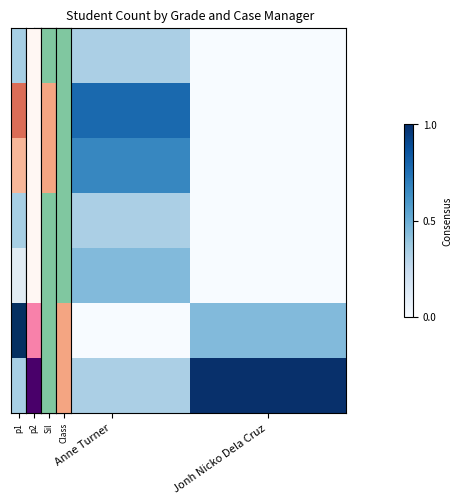

At which category is the sum across all series the highest?

Anne Turner